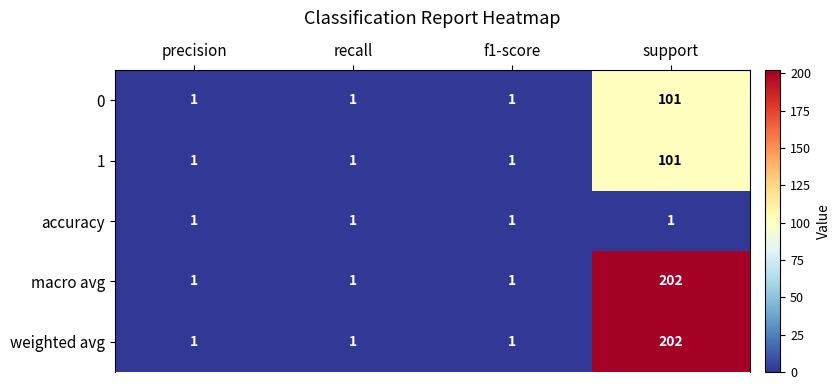

True or false: macro avg has a value of 0 at recall.

False